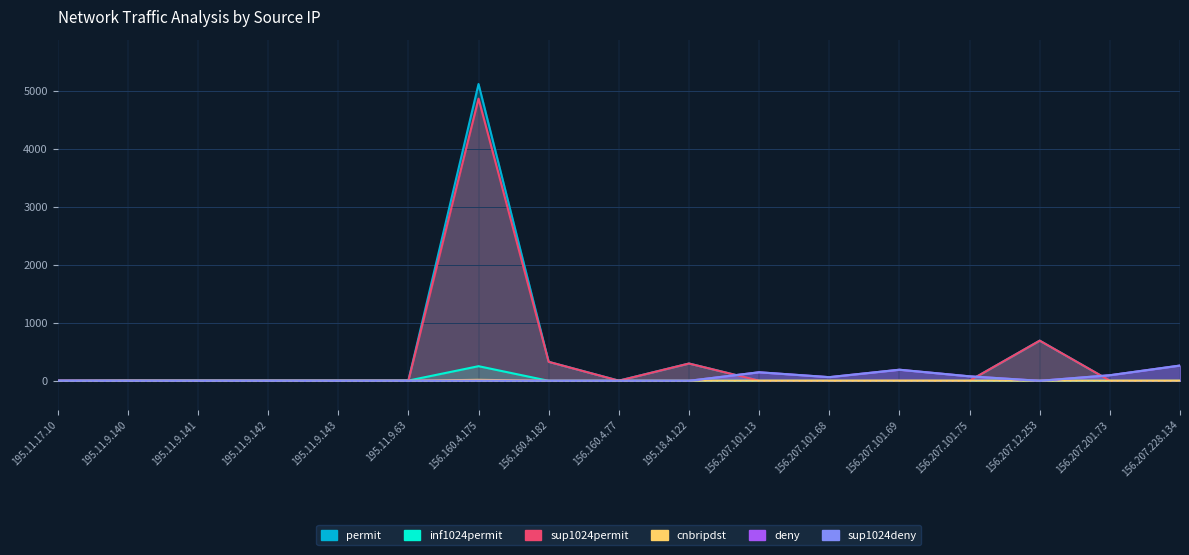

List the series in order of their peak value, highest first.

permit, sup1024permit, deny, sup1024deny, inf1024permit, cnbripdst